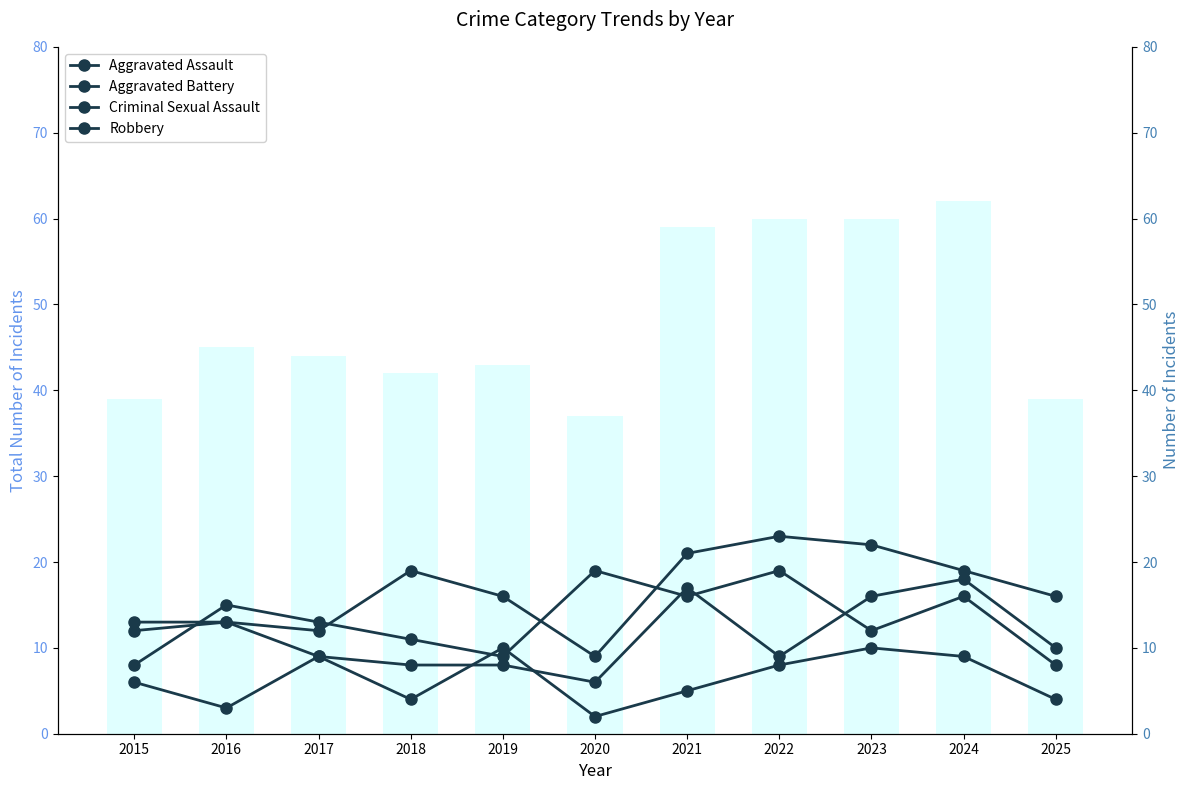

What is the average value of the Criminal Sexual Assault series?

6